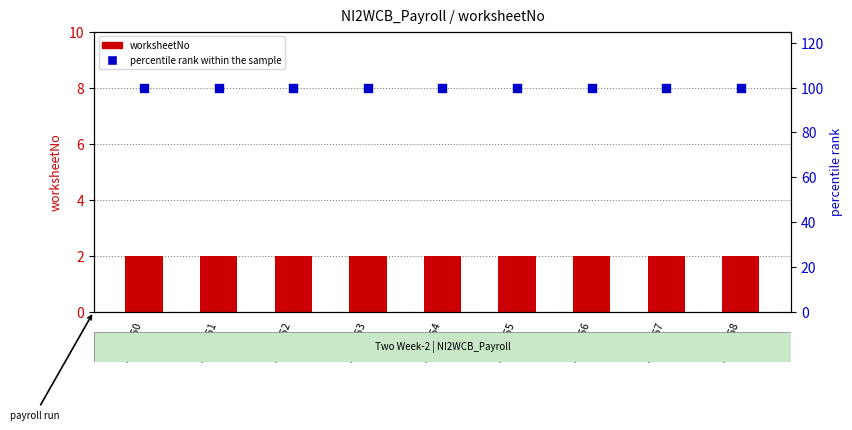

What is the total value across all series at EMP 451?

102